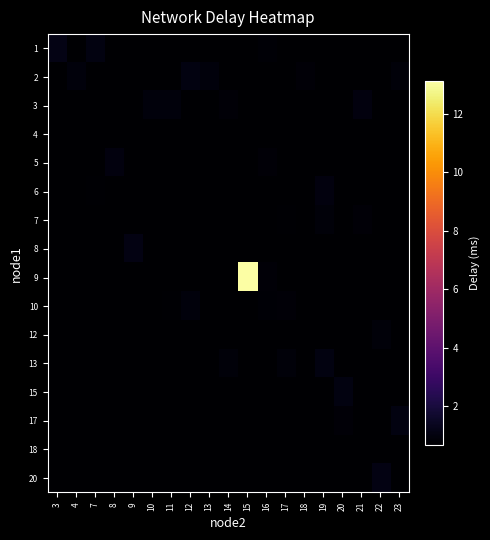

What is the total value across all series at 20?

11.3